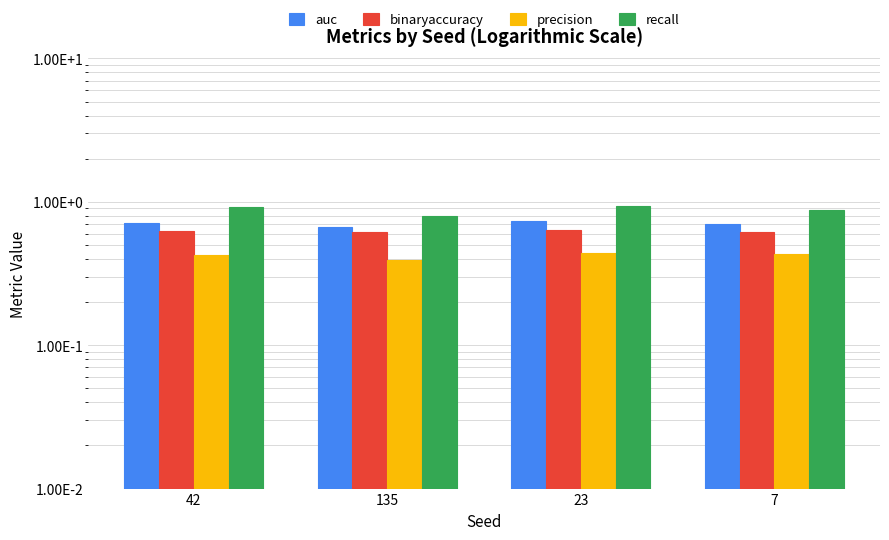

True or false: recall has a value of 1.6 at 42.

False